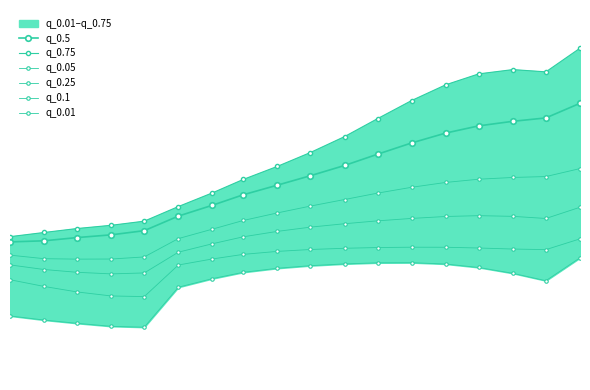

What is the average value of the q_0.25 series?

171.7